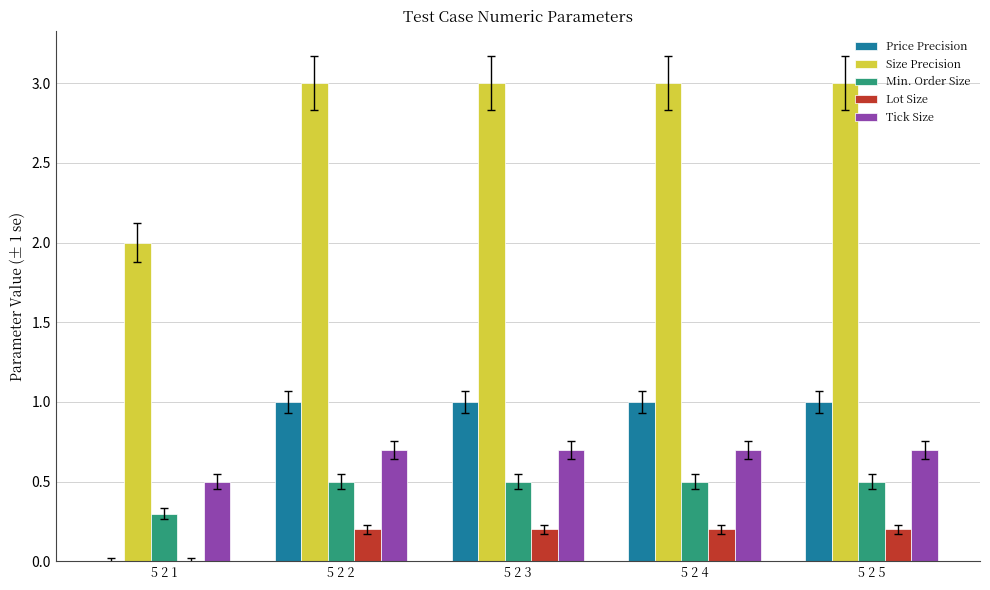

Is the value of Price Precision at 5 2 1 greater than the value of Min. Order Size at 5 2 5?

No